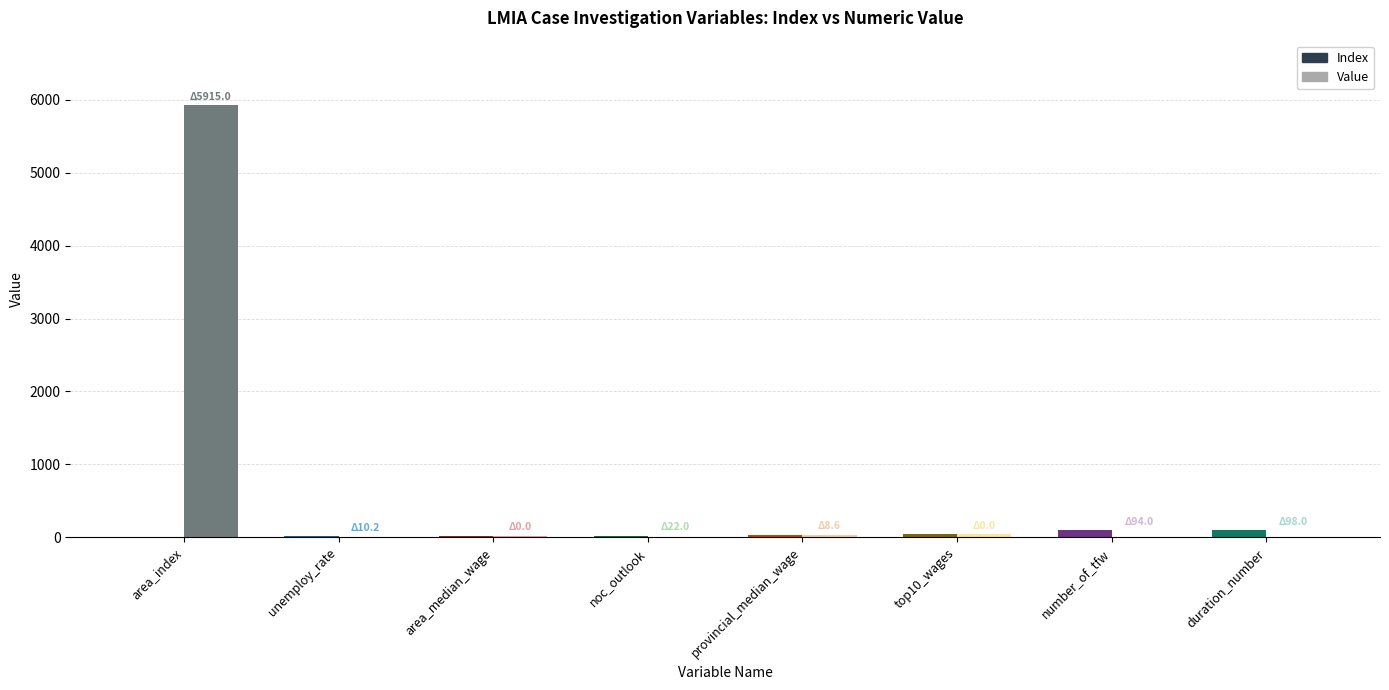

What is the sum of all Index values?

340.0